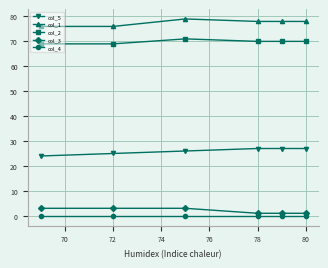

True or false: col_5 and col_3 cross at least once.

False